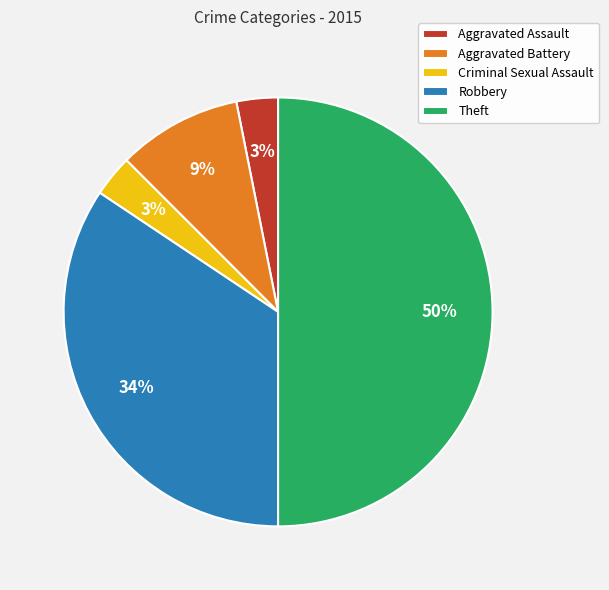

Which category has the biggest portion of the pie?

Theft